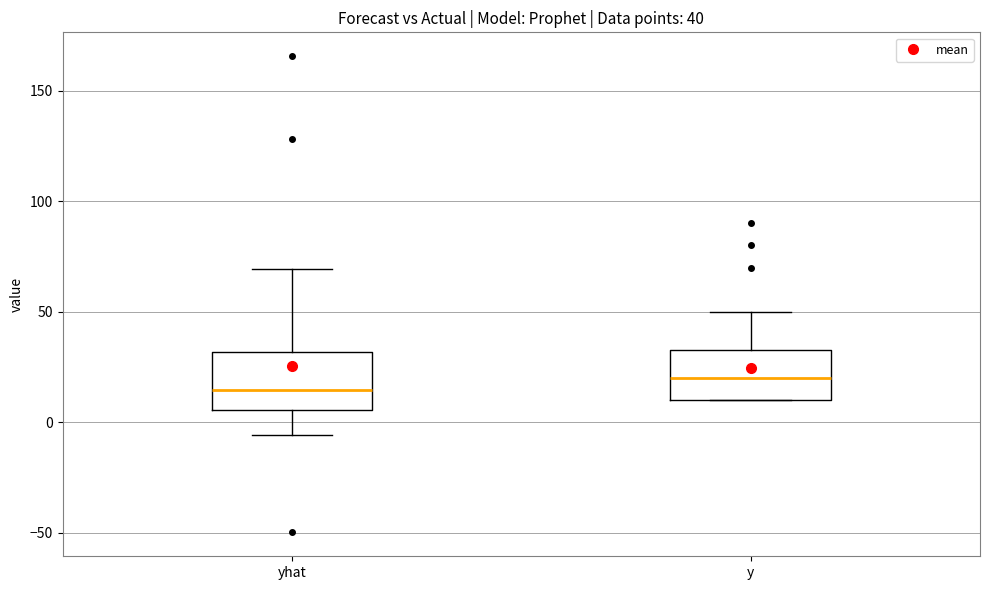

Which box has the lowest median line?

yhat